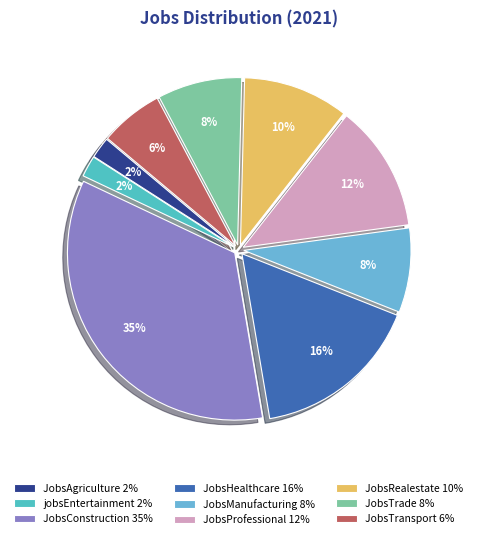

Is it true that JobsConstruction is 35% of the pie?

True